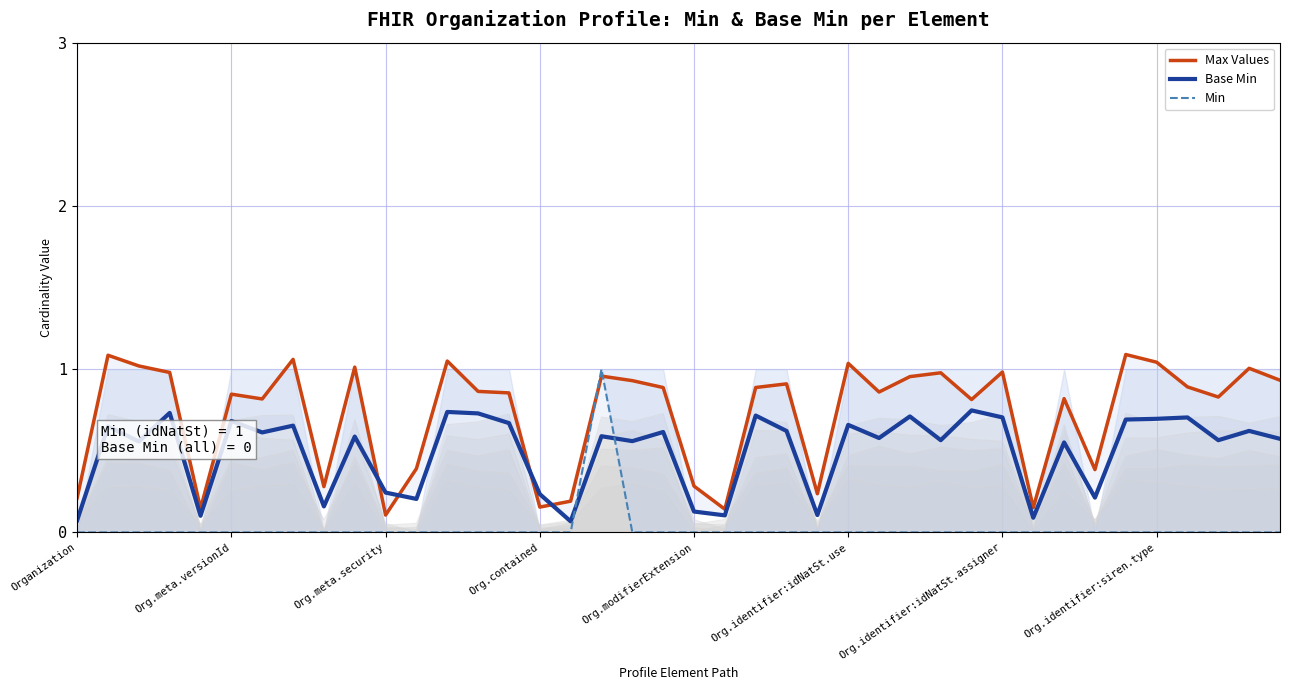

Is the value of Base Min at 37 greater than the value of Min at 24?

Yes